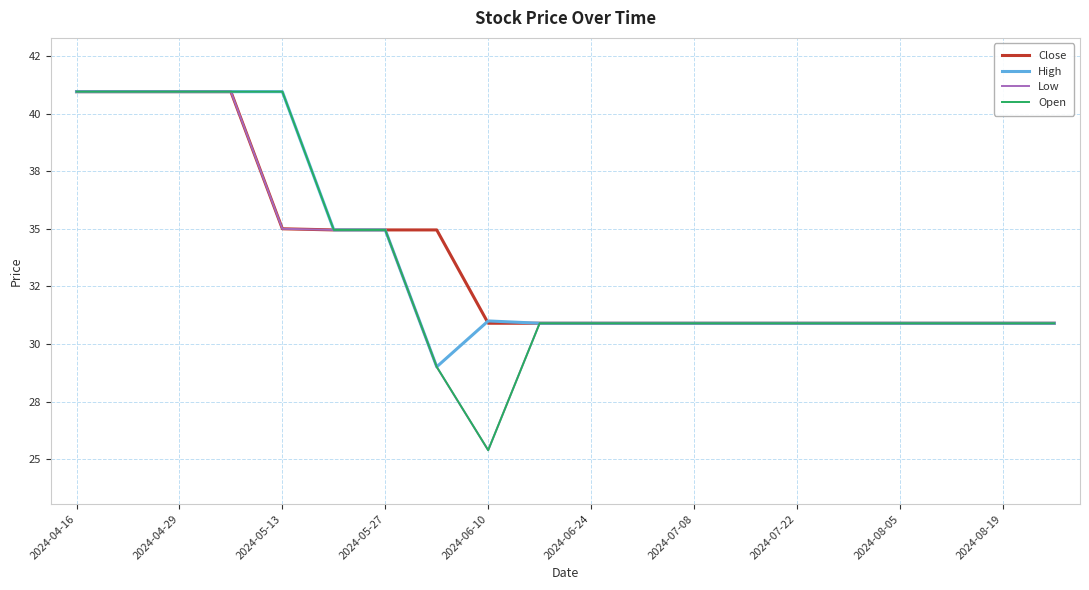

Does the chart have visible grid lines?

Yes